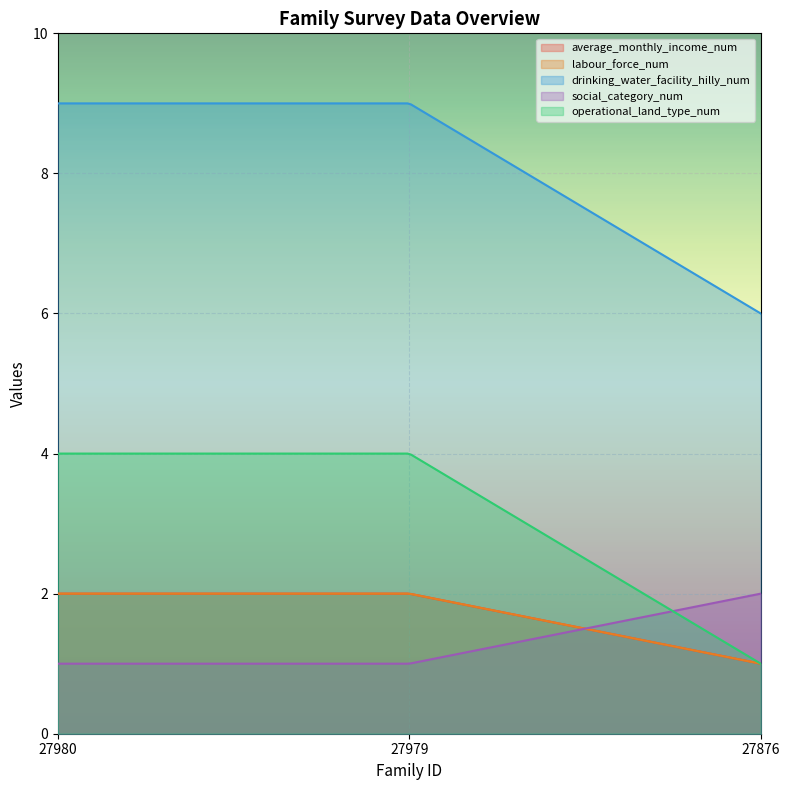

What are all the series names shown in the legend?

average_monthly_income_num, labour_force_num, drinking_water_facility_hilly_num, social_category_num, operational_land_type_num